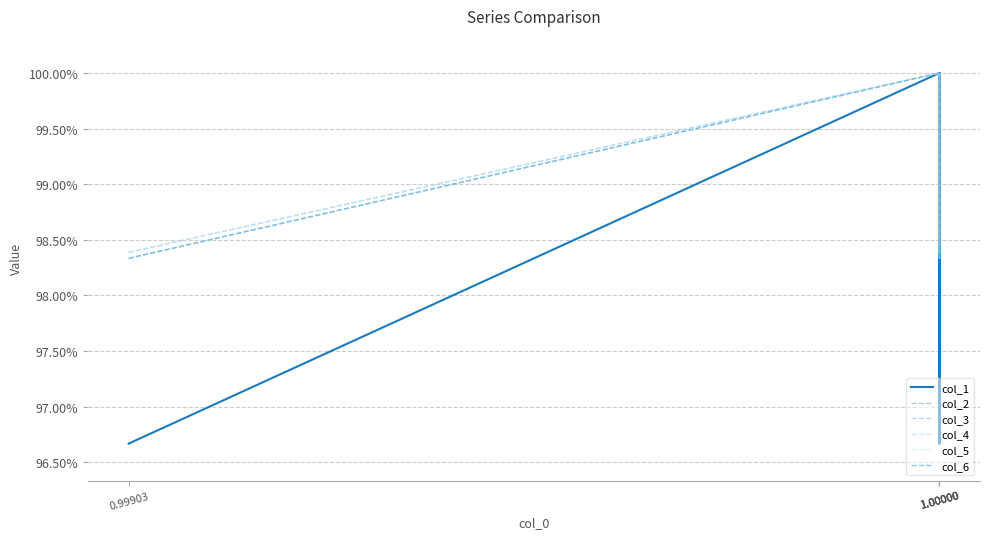

Which category has the highest value in the col_3 series?

1.00000